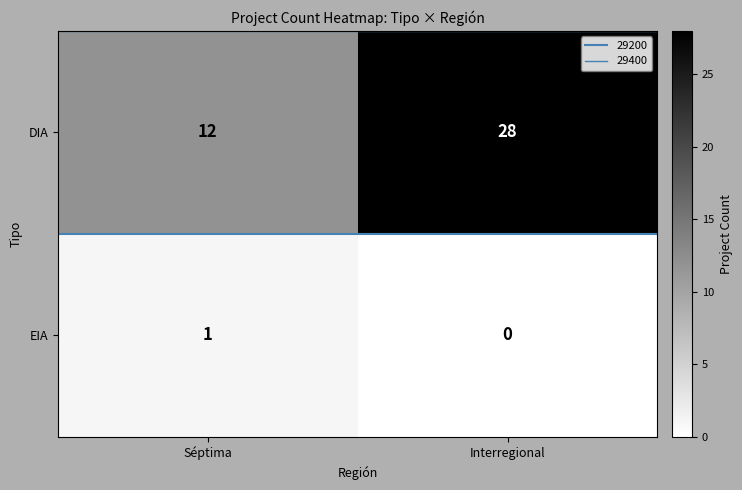

Reading left to right, transcribe all the data shown in this chart.

DIA: Séptima=12	Interregional=28
EIA: Séptima=1	Interregional=0